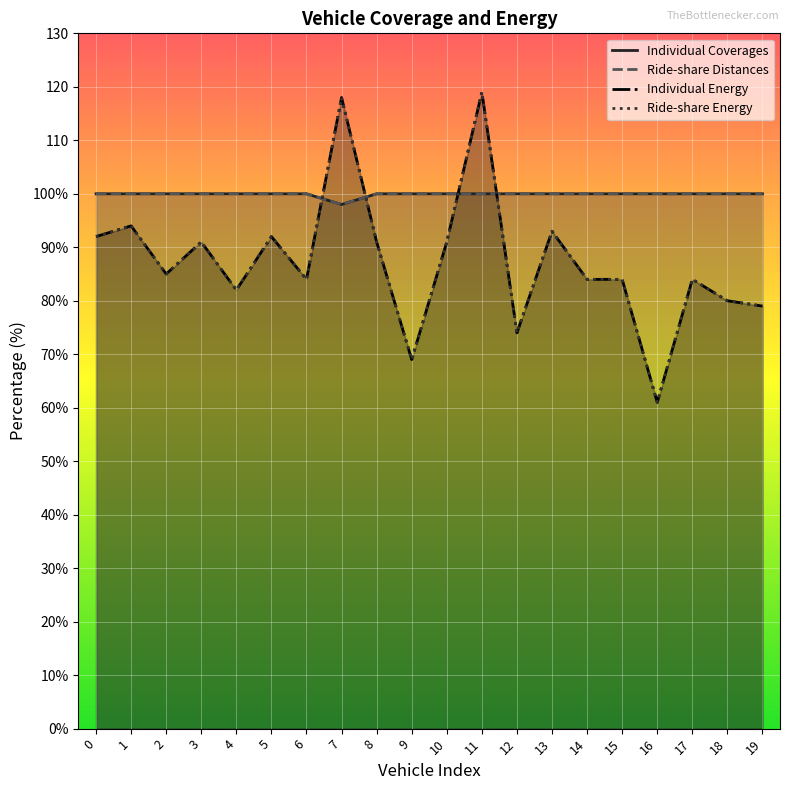

What is the difference between the highest and lowest values at 15?

16